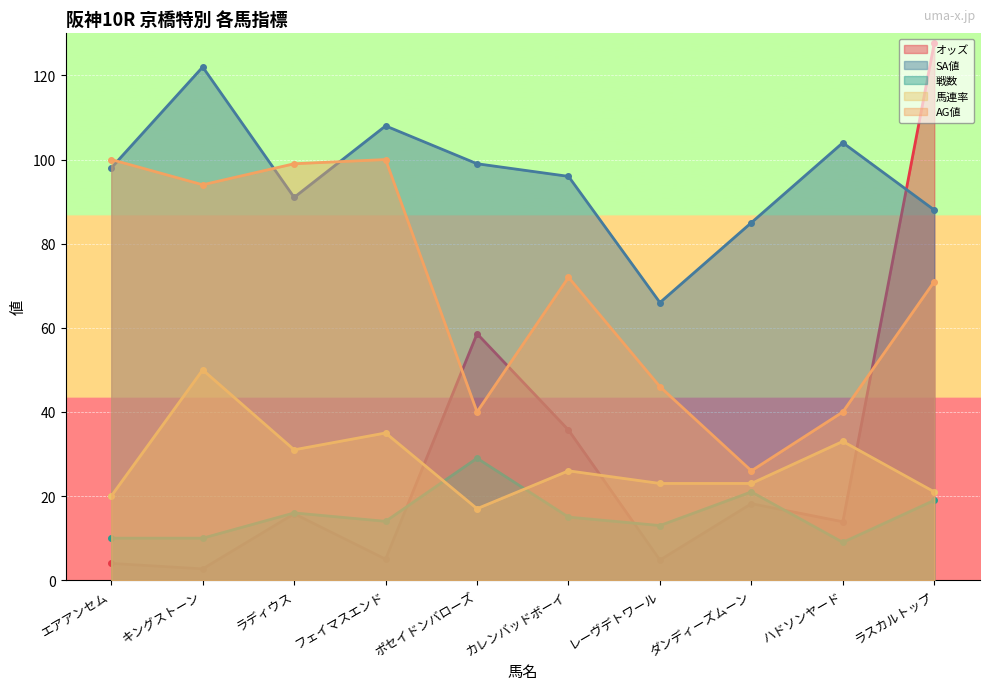

How many intersections are there between 戦数 and 馬連率?

2